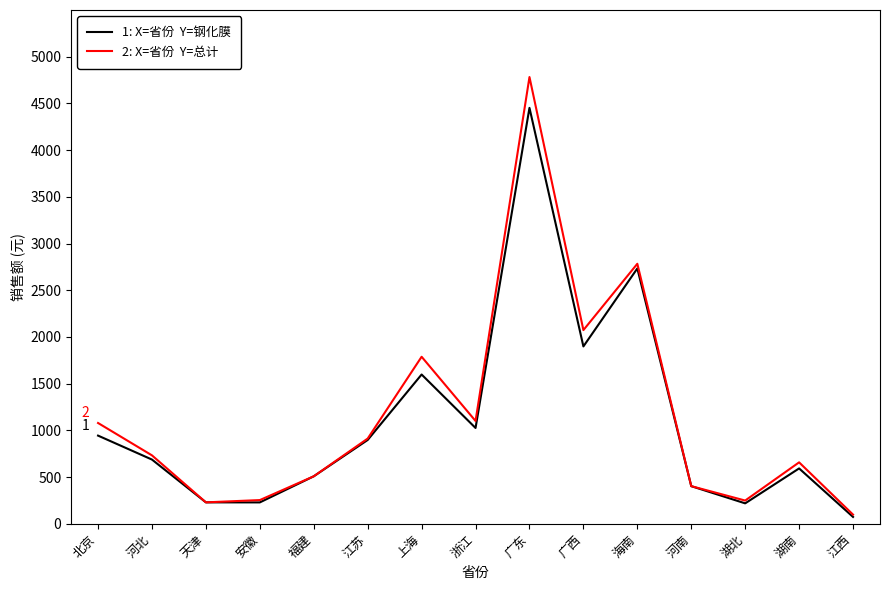

At which category is the sum across all series the highest?

广东